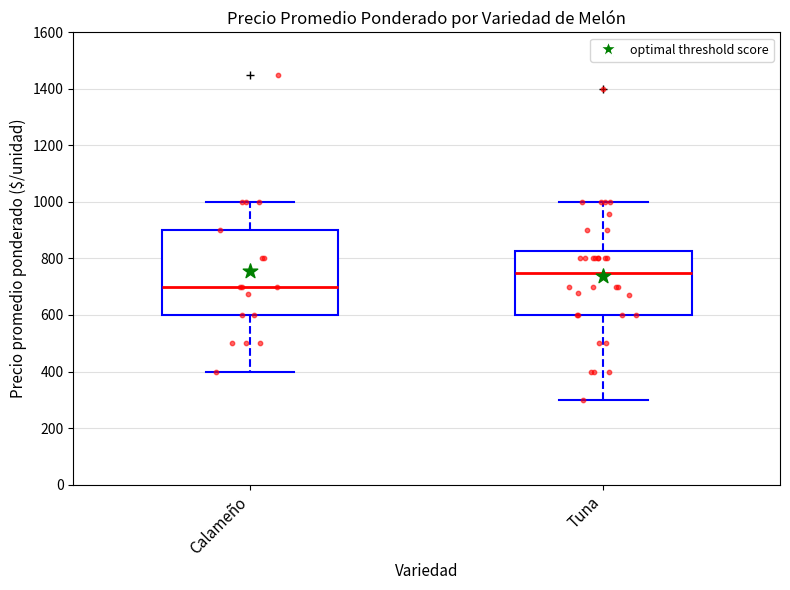

Reading left to right, transcribe this box plot: for each box, give where its median line is, the range the box spans, and where its two whiskers end, as read against the y-axis. The values are not printed on the chart, so give them approximately, as read against the axis.

Calameño: median 700, box 600 to 900, whiskers 400 to 1000
Tuna: median 760, box 600 to 820, whiskers 300 to 1000